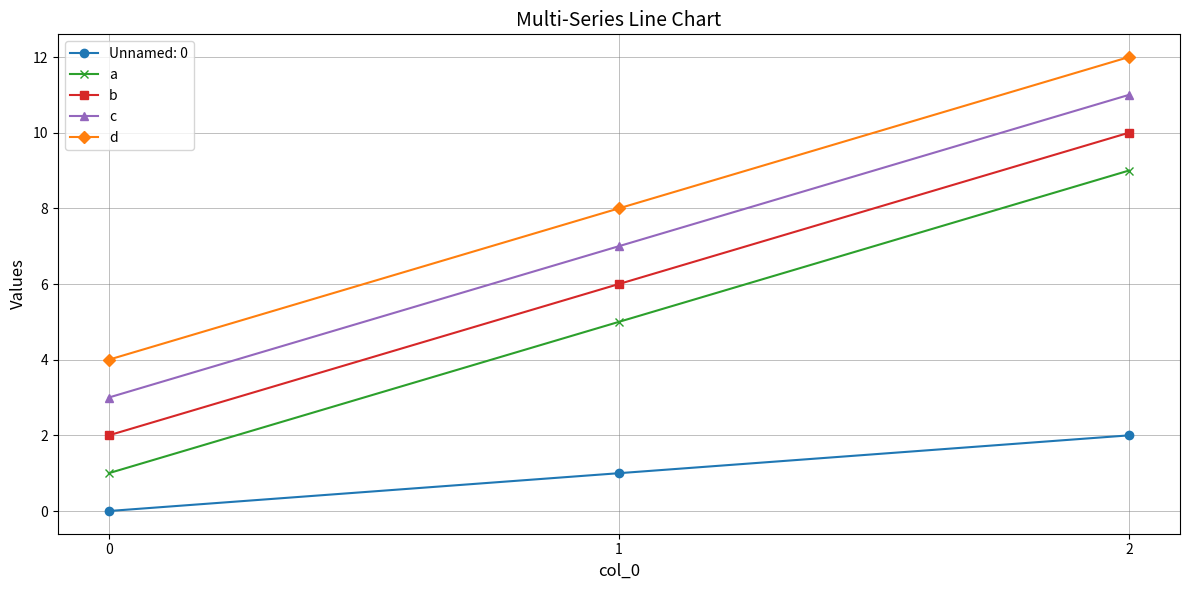

What is the difference between the second highest and minimum values in the b series?

4